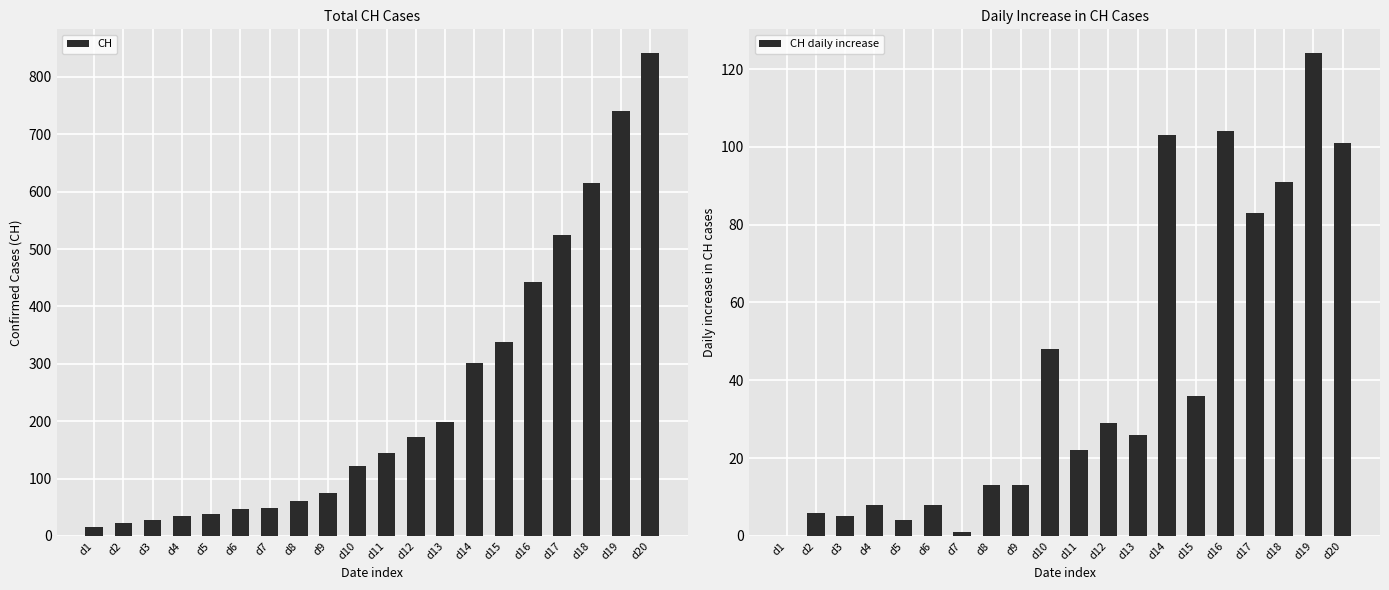

Which series has the largest range (max minus min)?

CH